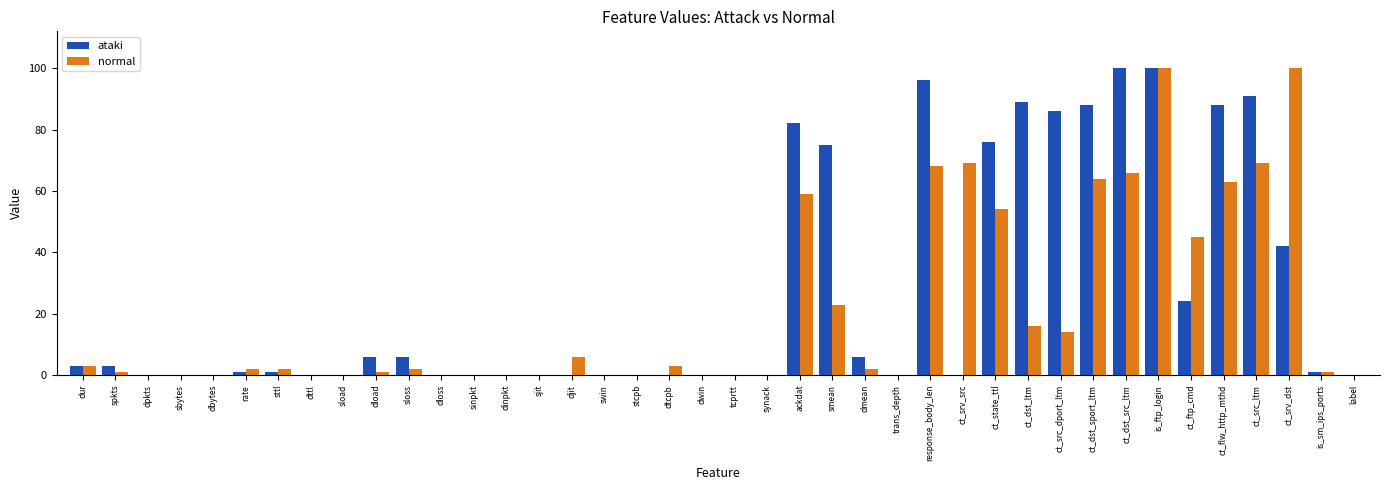

Reading left to right, extract all data points from this chart.

ataki: dur=3	spkts=3	dpkts=0	sbytes=0	dbytes=0	rate=1	sttl=1	dttl=0	sload=0	dload=6	sloss=6	dloss=0	sinpkt=0	dinpkt=0	sjit=0	djit=0	swin=0	stcpb=0	dtcpb=0	dwin=0	tcprtt=0	synack=0	ackdat=82	smean=75	dmean=6	trans_depth=0	response_body_len=96	ct_srv_src=0	ct_state_ttl=76	ct_dst_ltm=89	ct_src_dport_ltm=86	ct_dst_sport_ltm=88	ct_dst_src_ltm=100	is_ftp_login=100	ct_ftp_cmd=24	ct_flw_http_mthd=88	ct_src_ltm=91	ct_srv_dst=42	is_sm_ips_ports=1	label=0
normal: dur=3	spkts=1	dpkts=0	sbytes=0	dbytes=0	rate=2	sttl=2	dttl=0	sload=0	dload=1	sloss=2	dloss=0	sinpkt=0	dinpkt=0	sjit=0	djit=6	swin=0	stcpb=0	dtcpb=3	dwin=0	tcprtt=0	synack=0	ackdat=59	smean=23	dmean=2	trans_depth=0	response_body_len=68	ct_srv_src=69	ct_state_ttl=54	ct_dst_ltm=16	ct_src_dport_ltm=14	ct_dst_sport_ltm=64	ct_dst_src_ltm=66	is_ftp_login=100	ct_ftp_cmd=45	ct_flw_http_mthd=63	ct_src_ltm=69	ct_srv_dst=100	is_sm_ips_ports=1	label=0